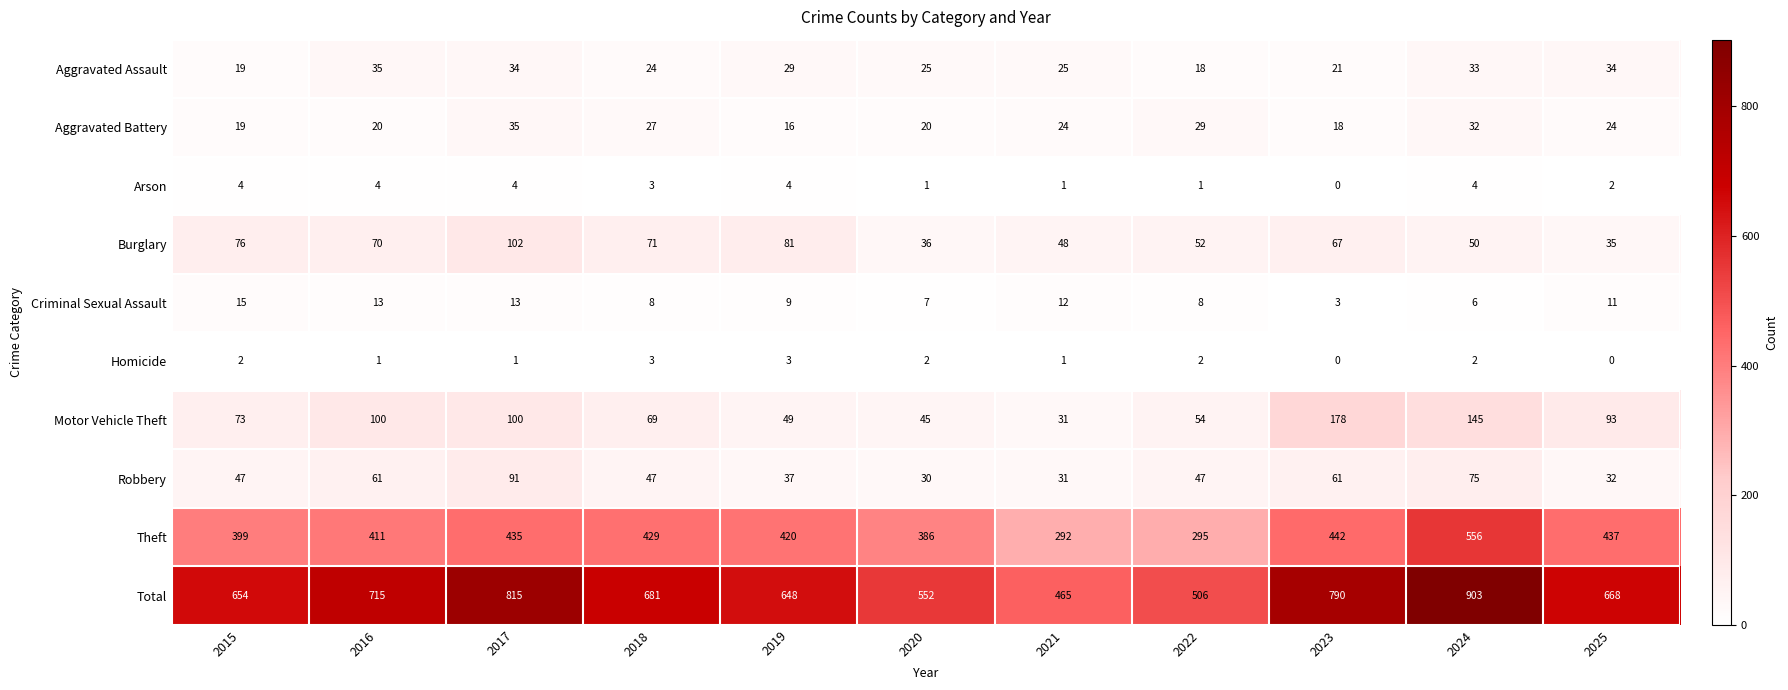

Where is Arson nearest to the value 2?

2025